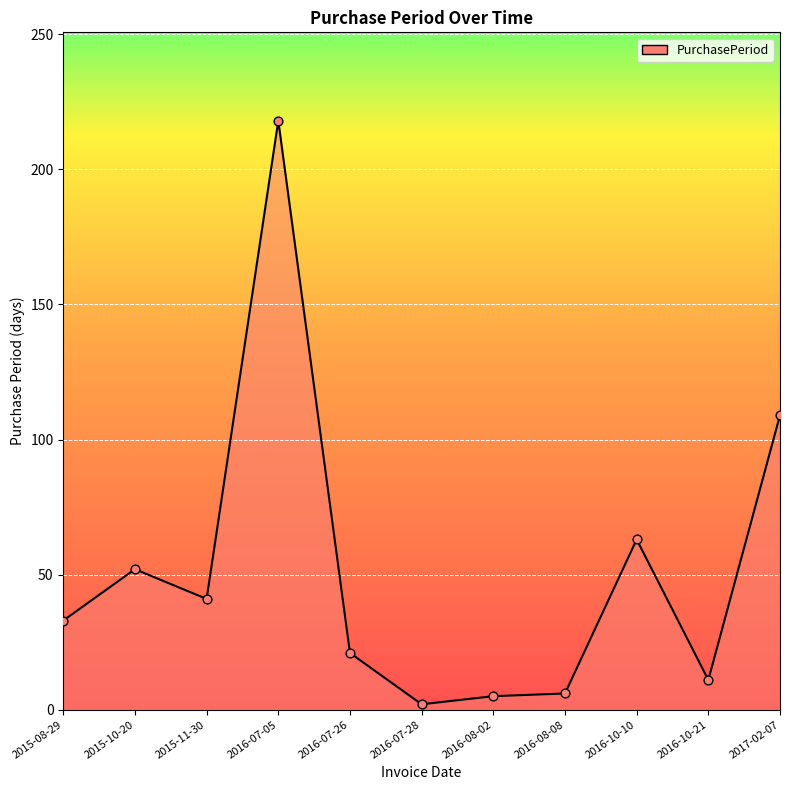

What is the change in value from 2016-07-26 to 2016-07-28?

-19